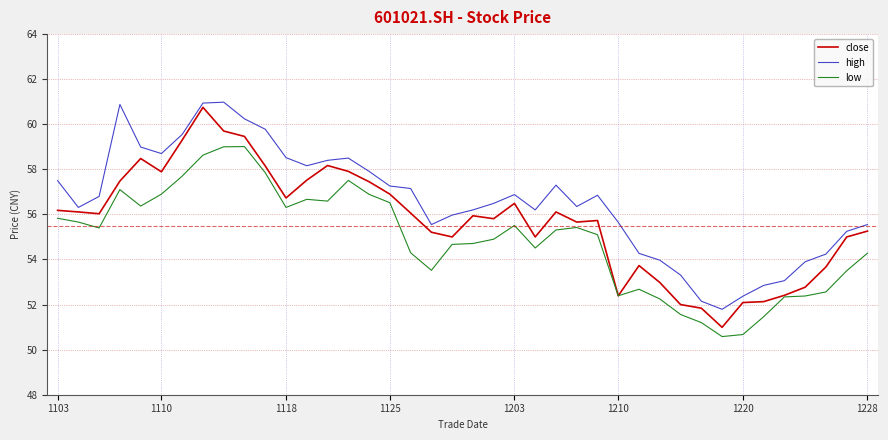

Which series has the largest total across all categories?

high